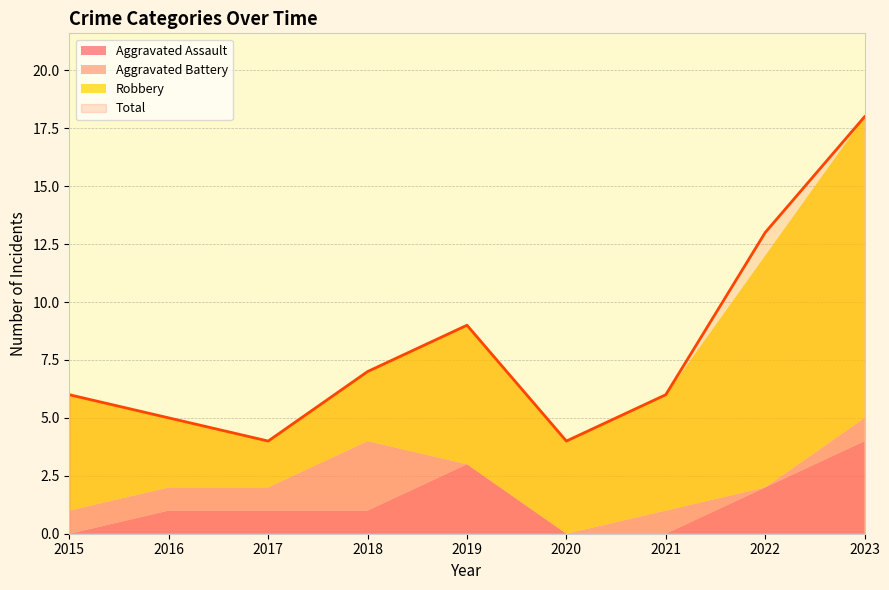

What is the value of the Robbery point at the 3rd from the left?

2